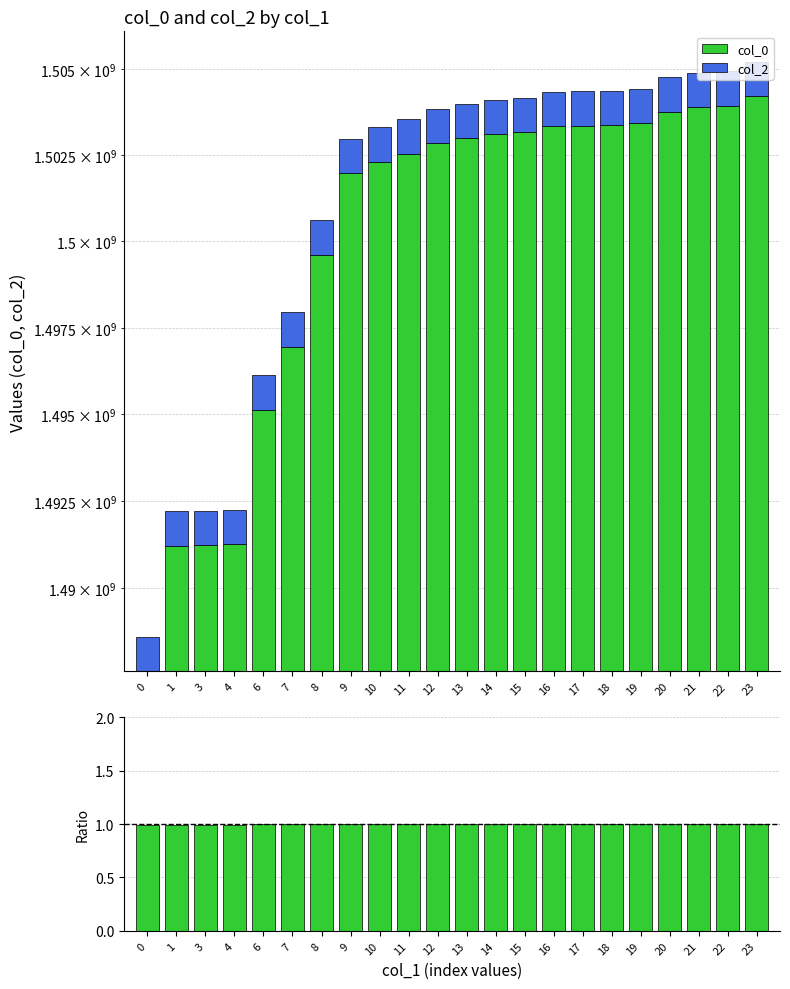

How many categories are shown in the chart?

22